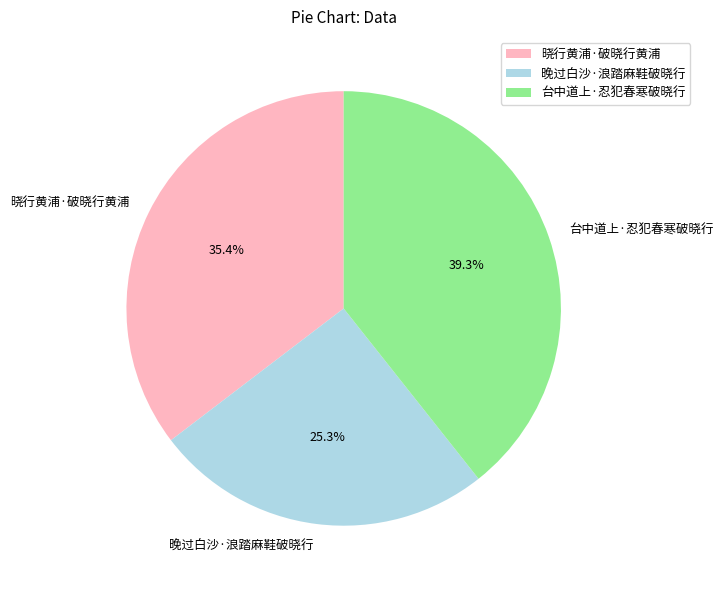

How much of the chart is everything except 晓行黄浦·破晓行黄浦?

64.6%